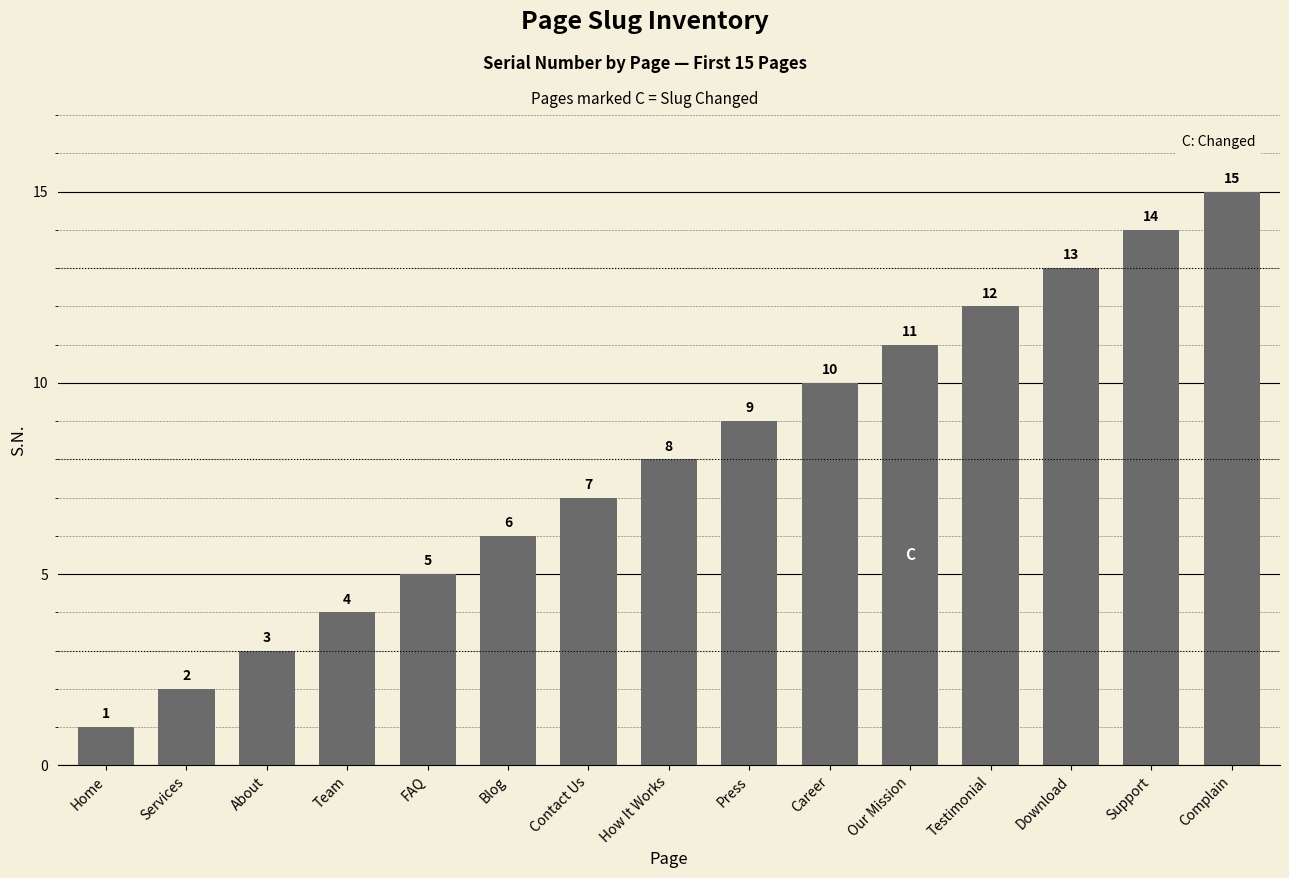

How many data points does each series have?

15